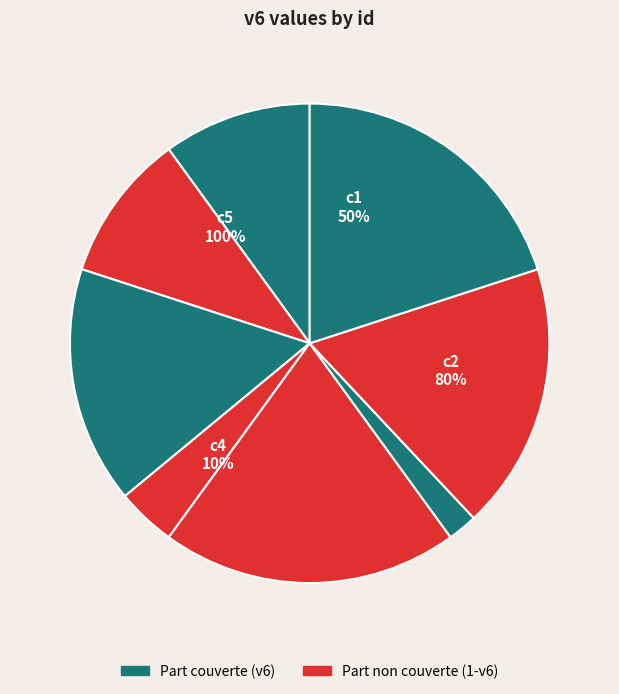

What percentage is NOT represented by c4?

95.8%